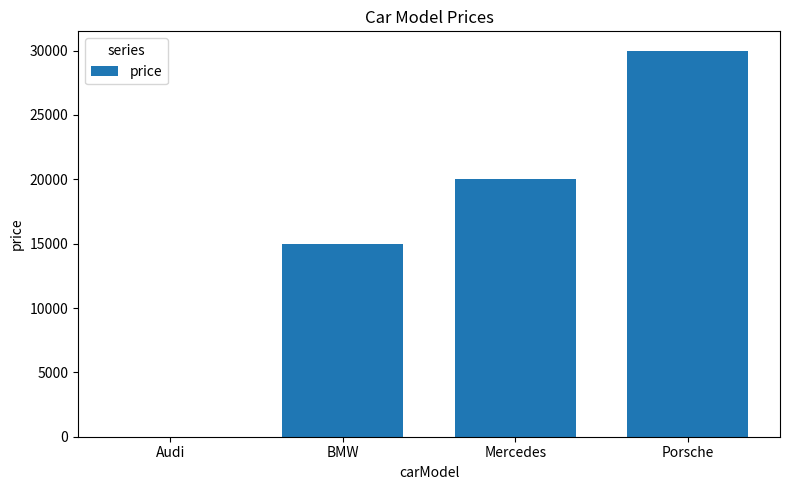

Which has a higher value, Audi or BMW?

BMW